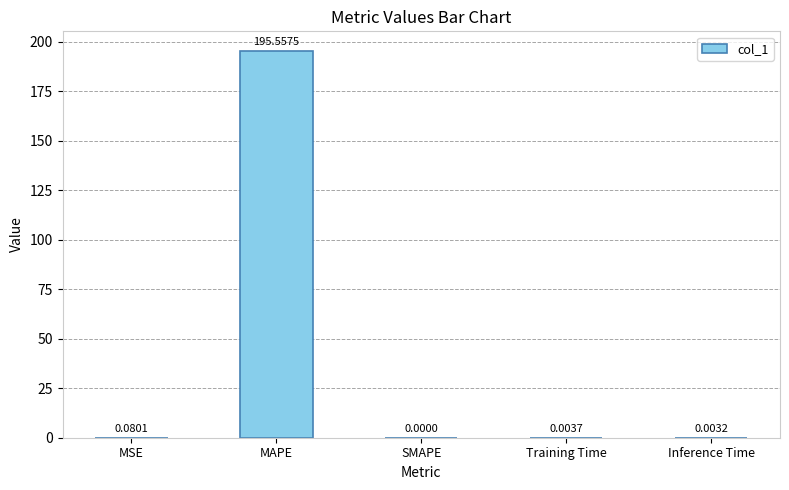

Which category has the highest value across all series?

MAPE